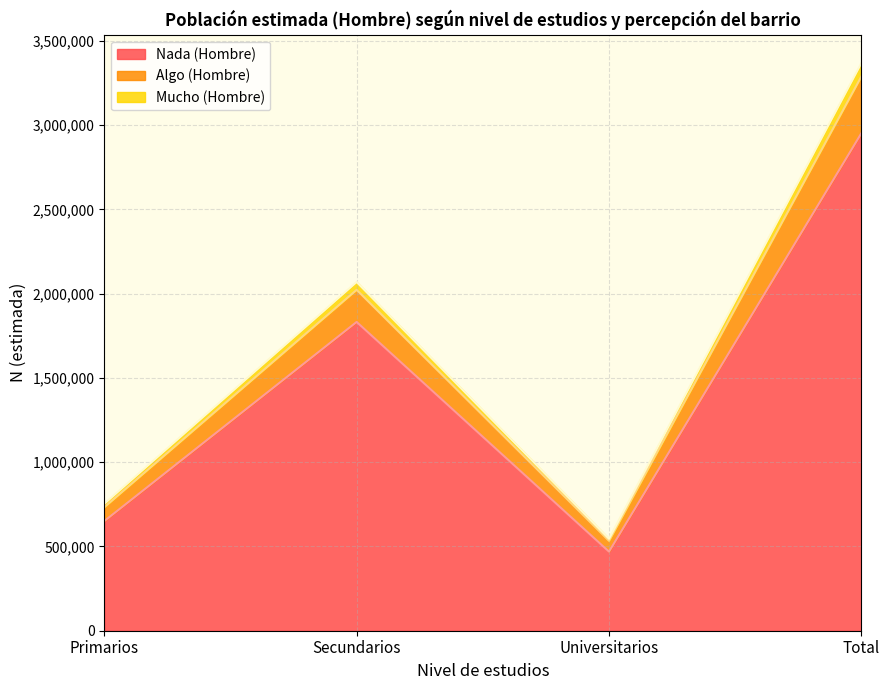

What position from the left is Primarios?

1